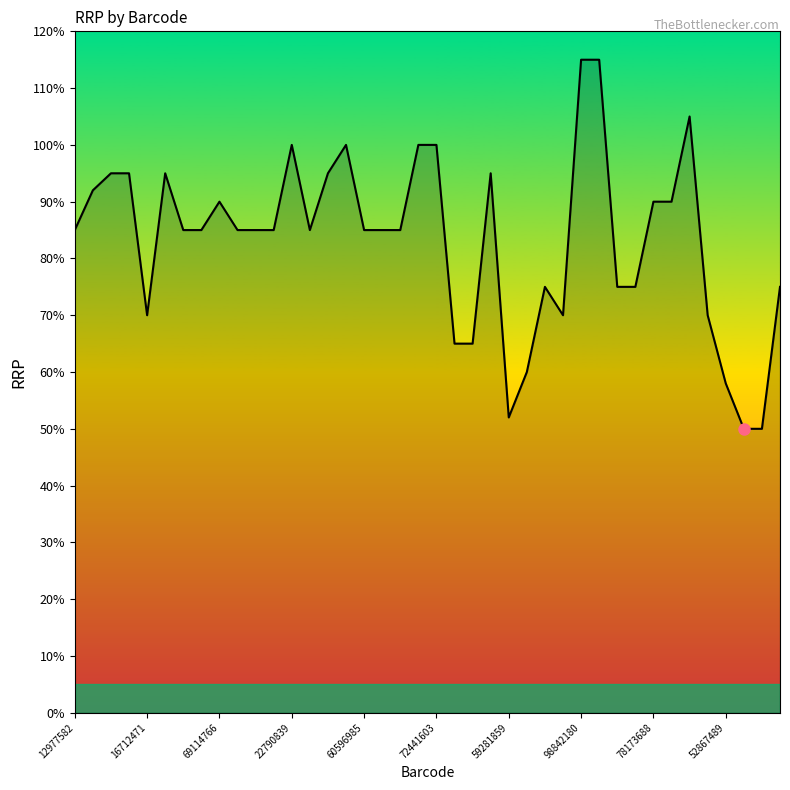

What is the difference between the maximum and minimum values?

65